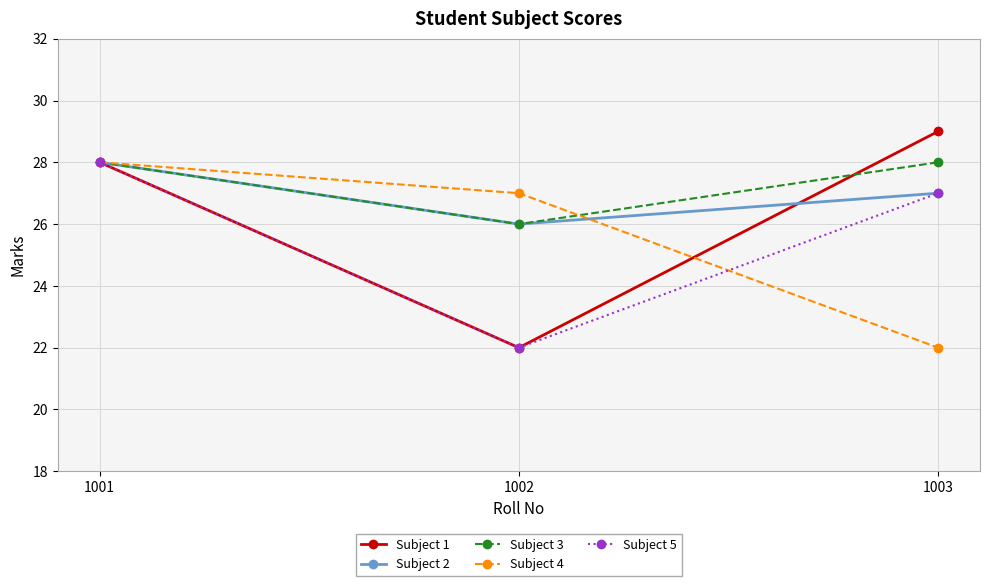

Reading left to right, what are all the values shown in this chart?

Subject 1: 28	22	29
Subject 2: 28	26	27
Subject 3: 28	26	28
Subject 4: 28	27	22
Subject 5: 28	22	27